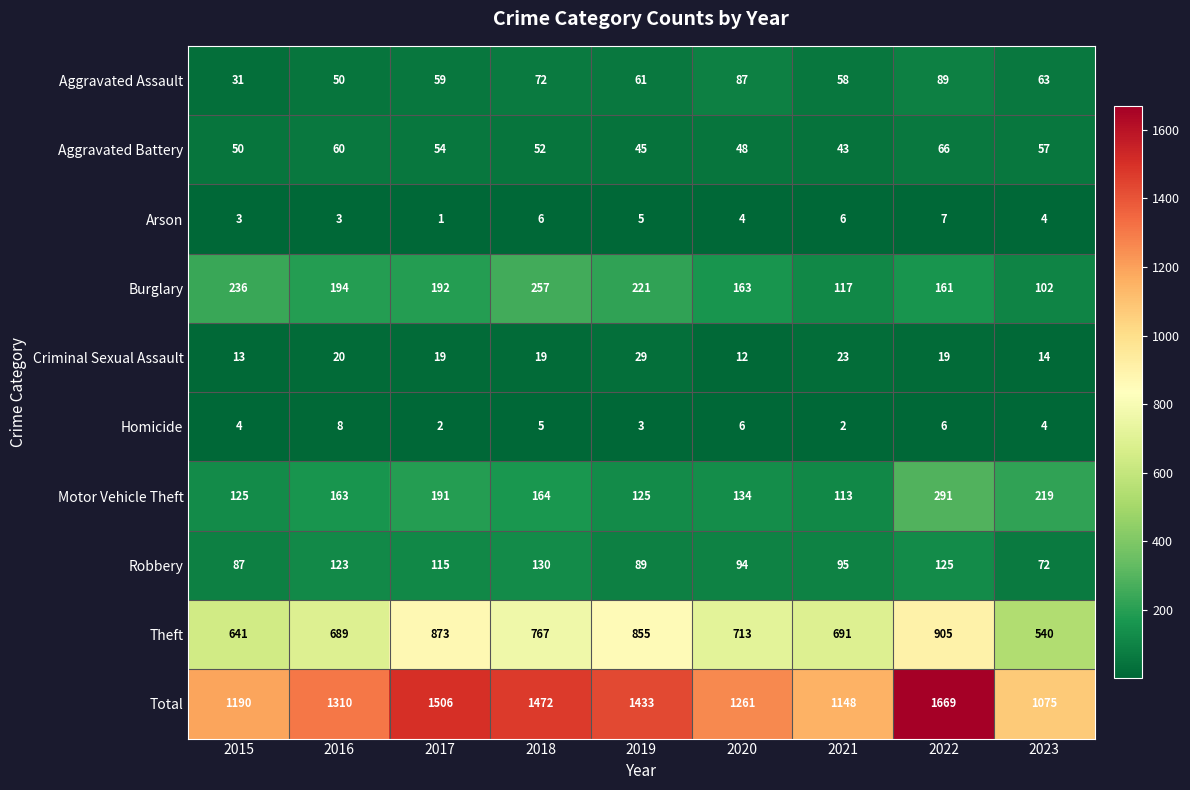

Which label corresponds to the smallest value in the chart?

2017